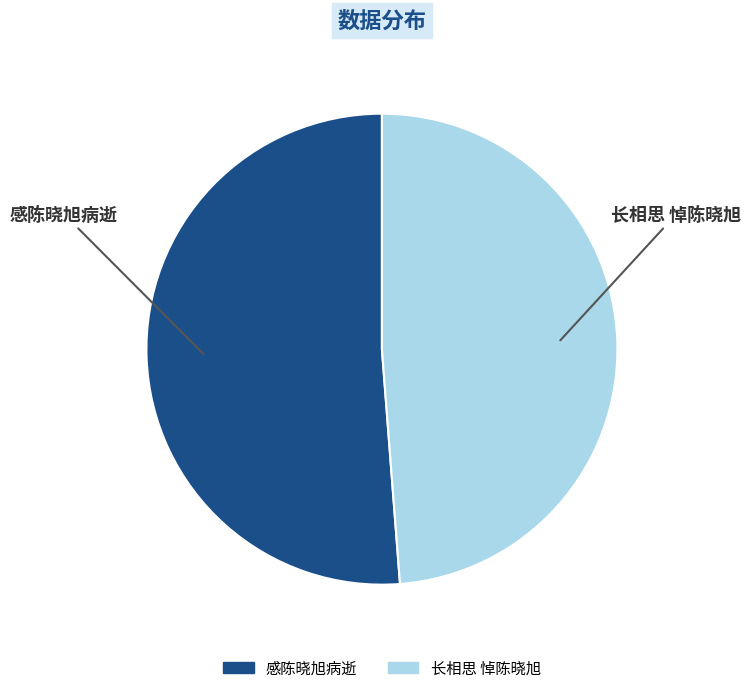

Approximately how many times larger is the value at 感陈晓旭病逝 compared to 长相思 悼陈晓旭?

1.1